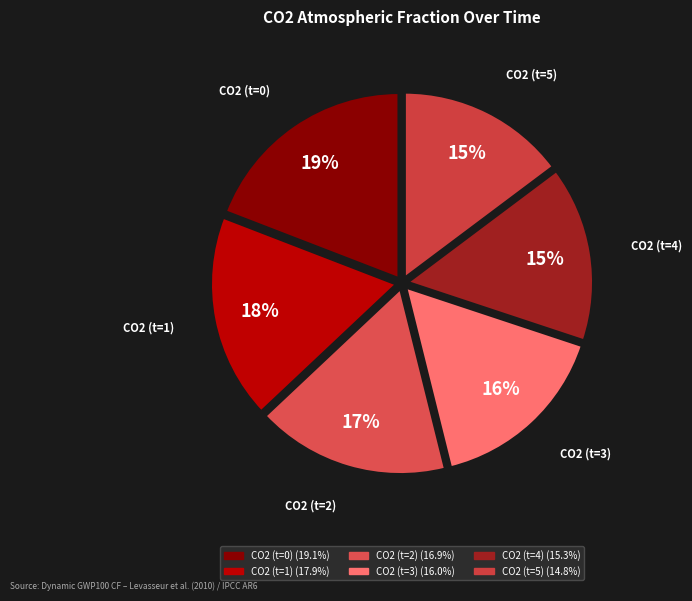

How many slices are in this pie chart?

6